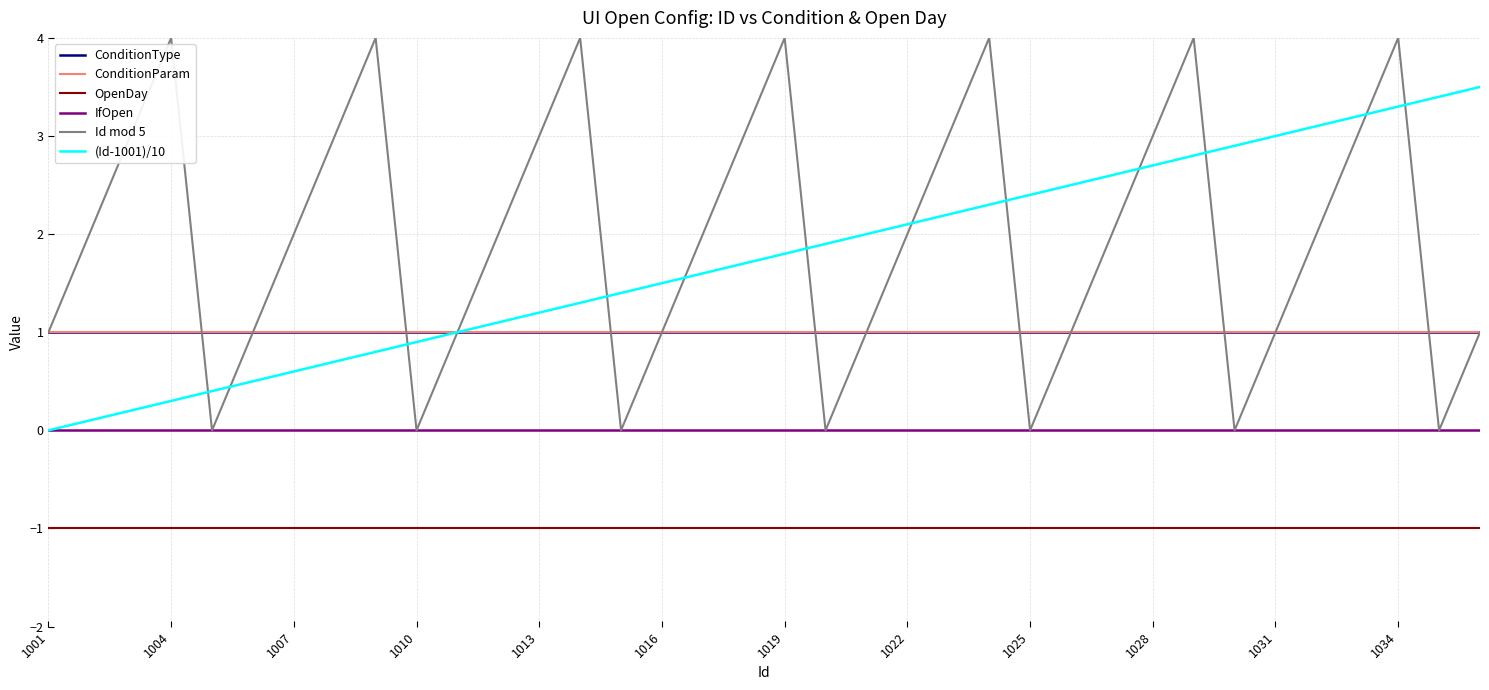

True or false: IfOpen has more than 1 points higher than both neighbors.

False